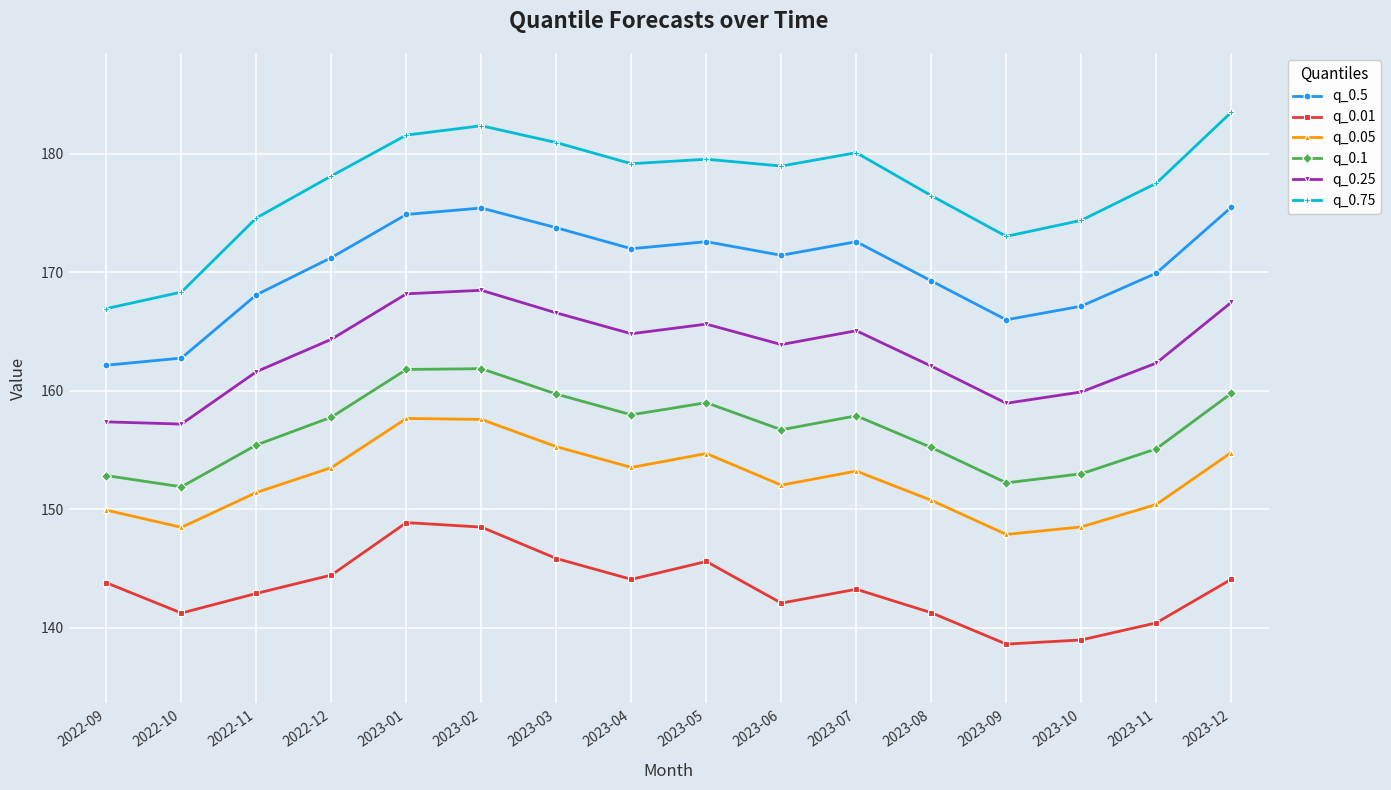

Which series has the largest range (max minus min)?

q_0.75